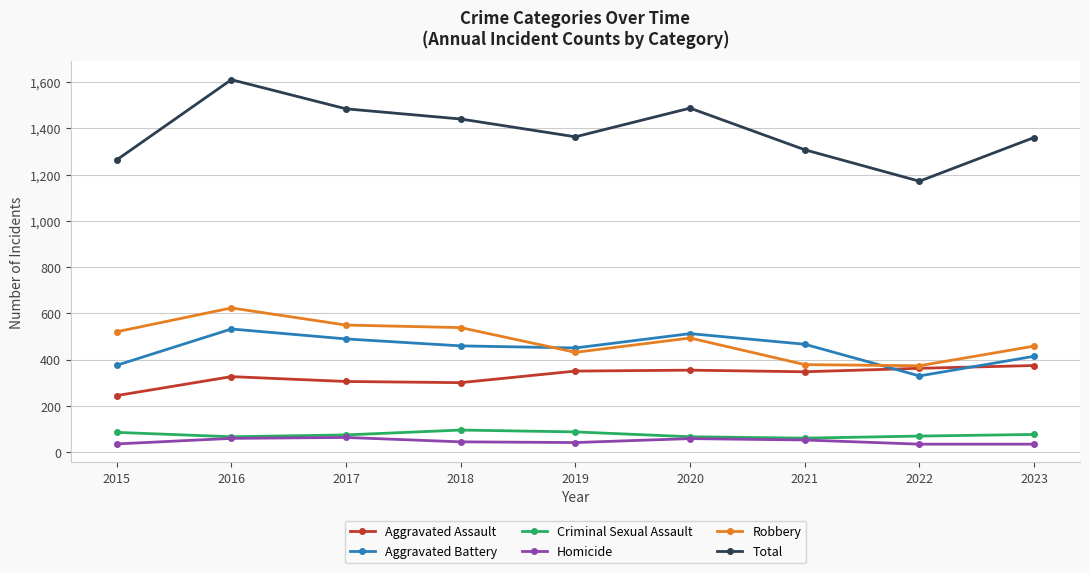

What is the maximum value for Aggravated Battery?

533